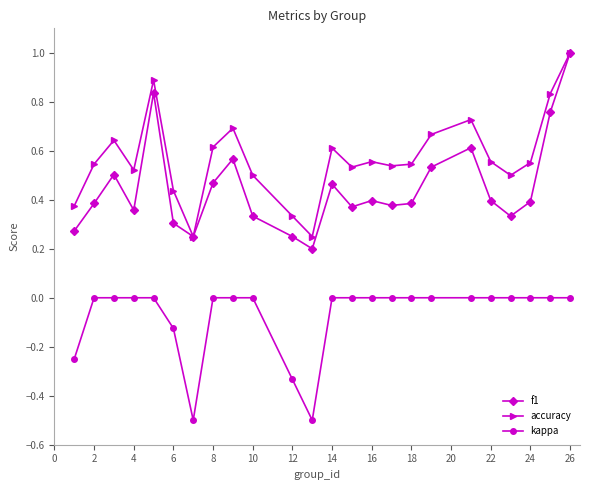

True or false: kappa and f1 cross at least once.

False